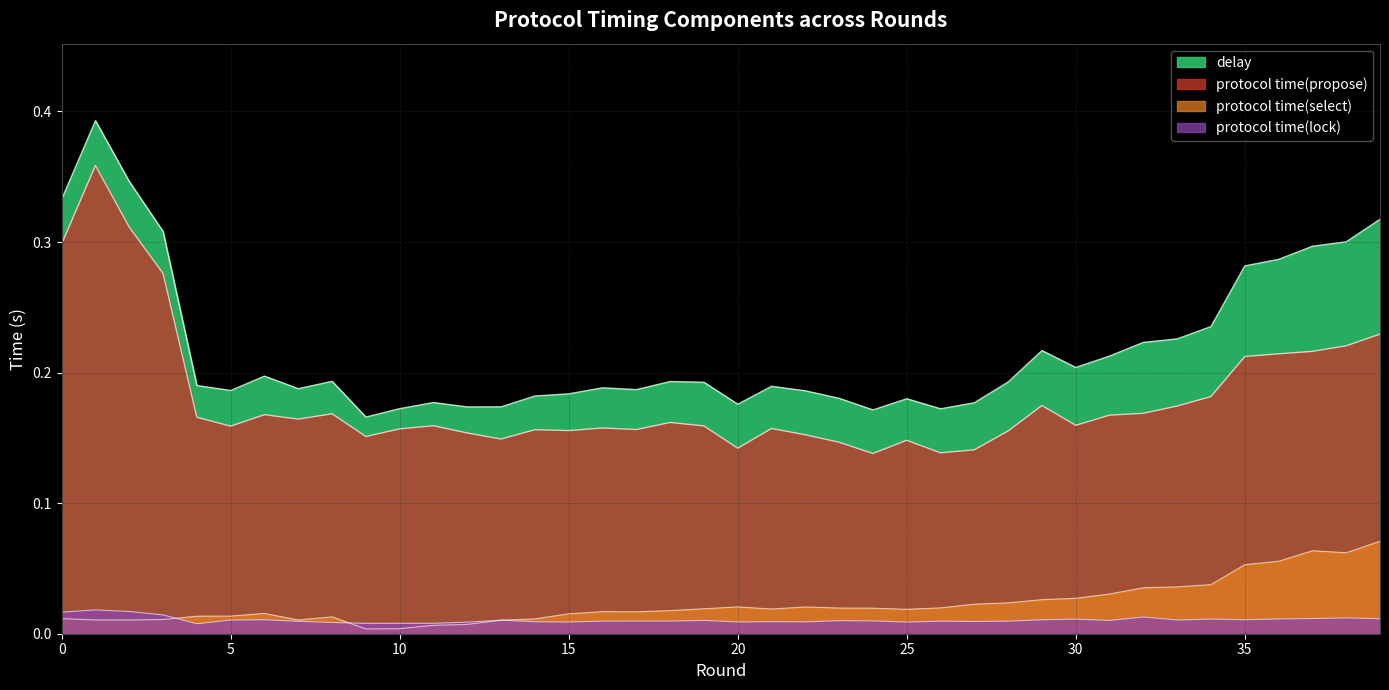

Between 12 and 15, which series saw the biggest shift?

delay